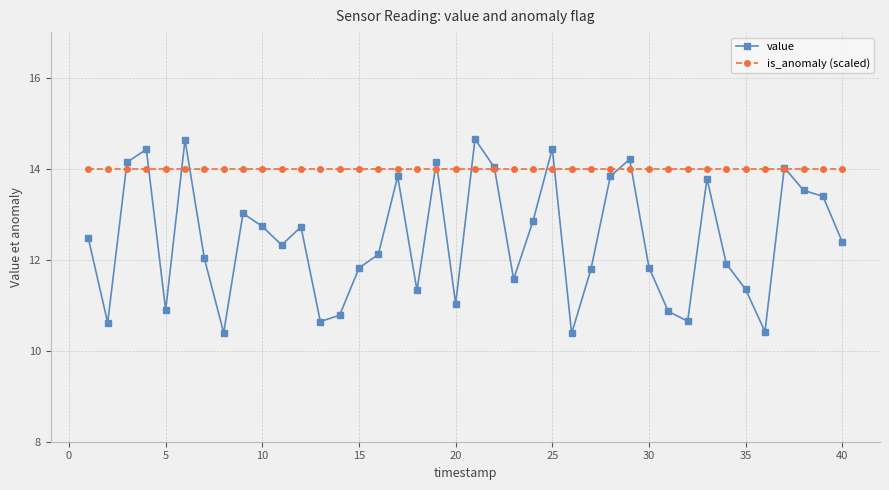

List the series in order of their peak value, highest first.

value, is_anomaly (scaled)